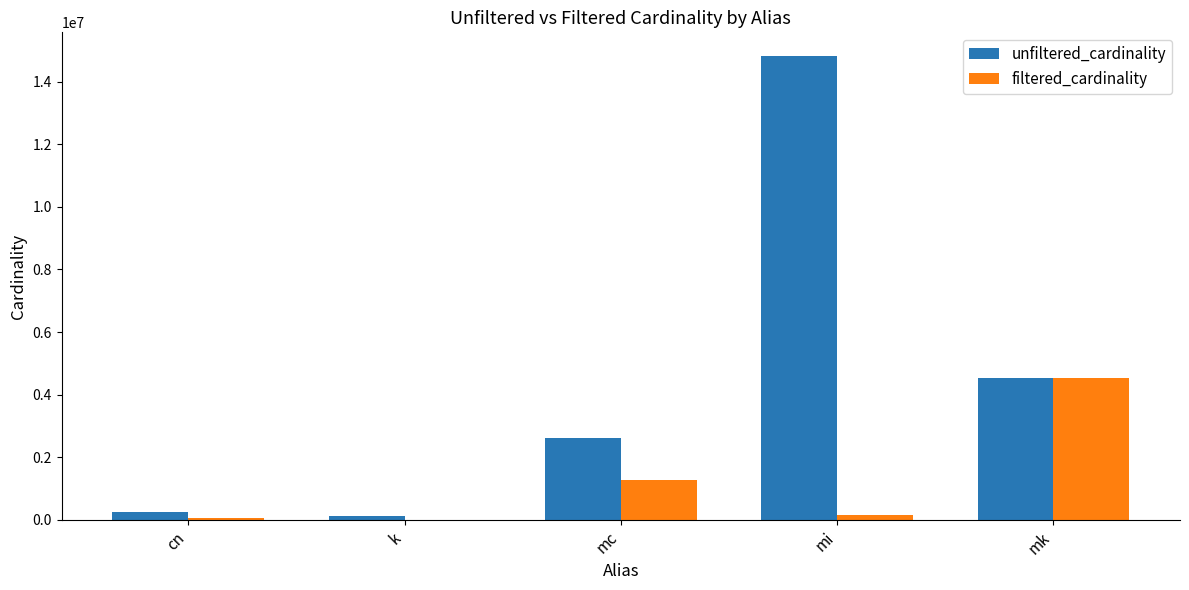

Is it true that unfiltered_cardinality equals 14835720 at mi?

True